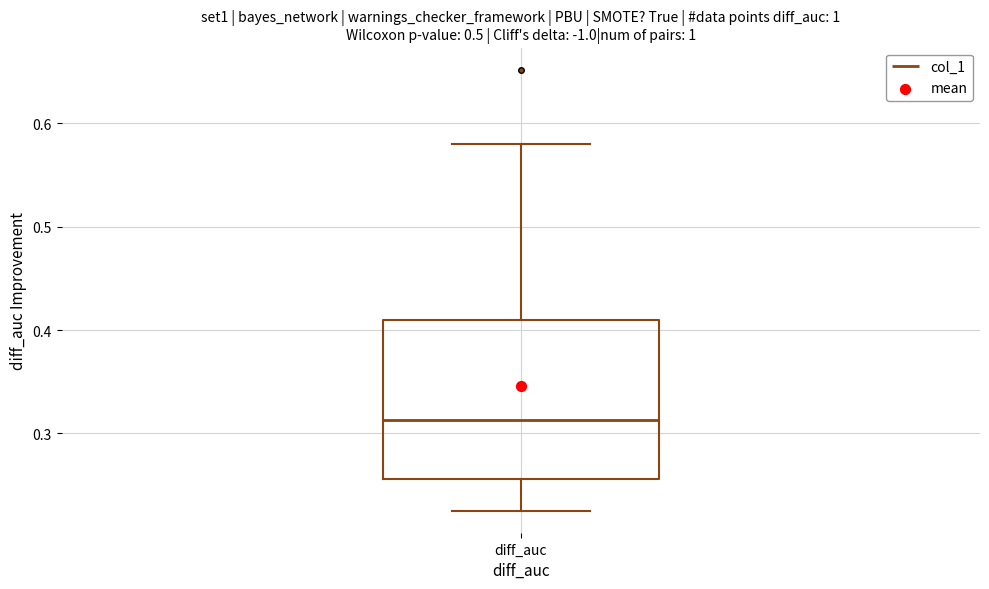

Read this box plot against the y-axis: the position of the median line, the range covered by the box, and the ends of both whiskers. The values are not printed on the chart, so give them approximately, as read against the axis.

median 0.31, box 0.26 to 0.41, whiskers 0.23 to 0.58